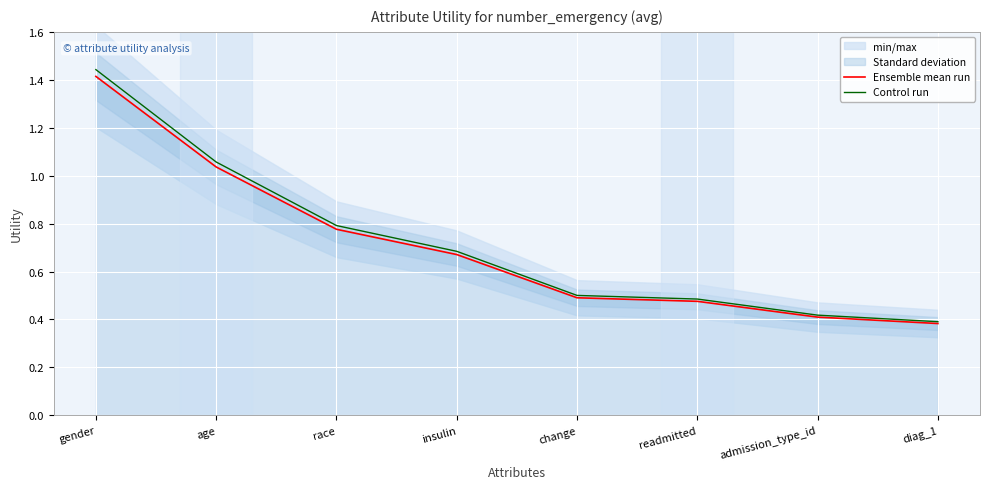

At which category is the sum across all series the highest?

gender